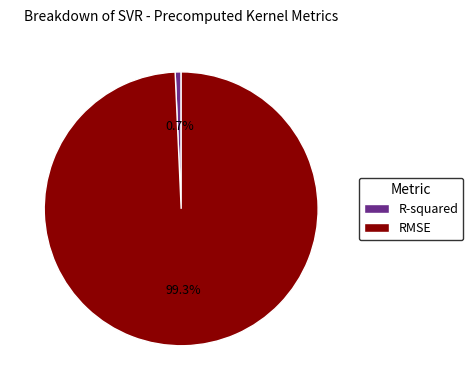

True or false: RMSE accounts for 99% of the total.

True